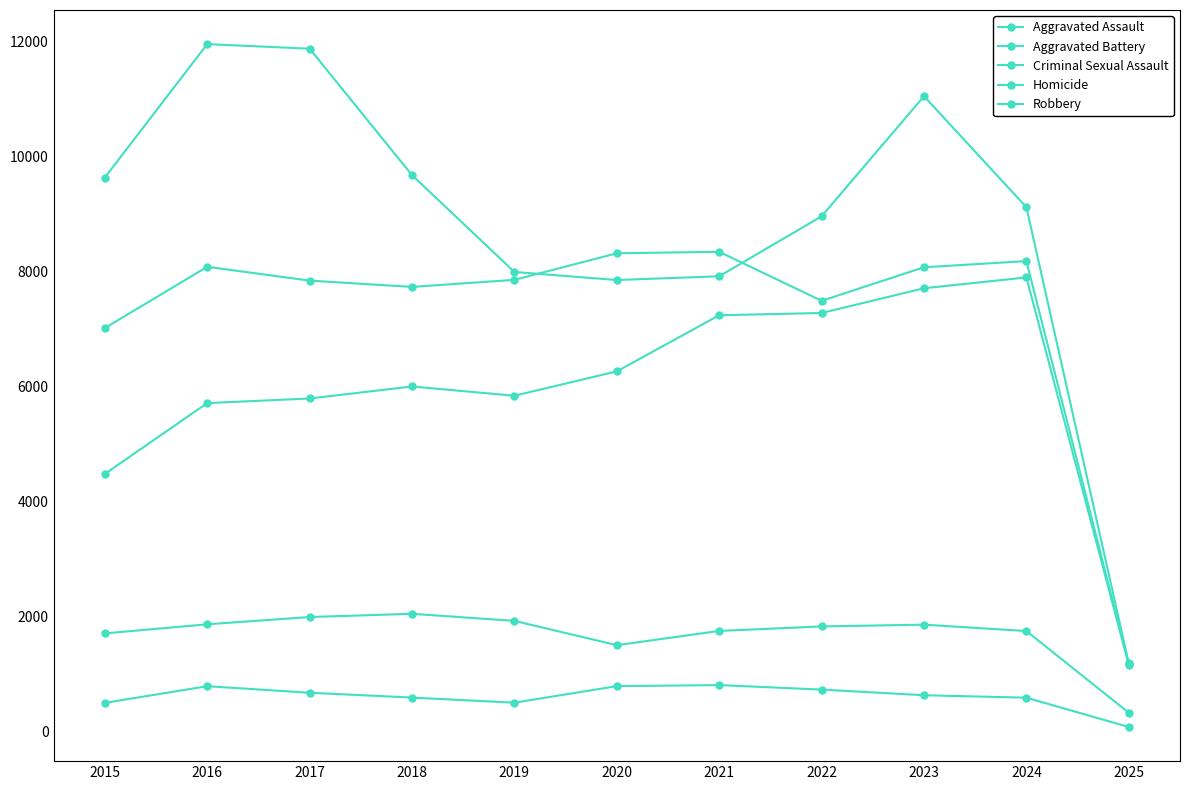

How many values in the Robbery series are below 9122?

5